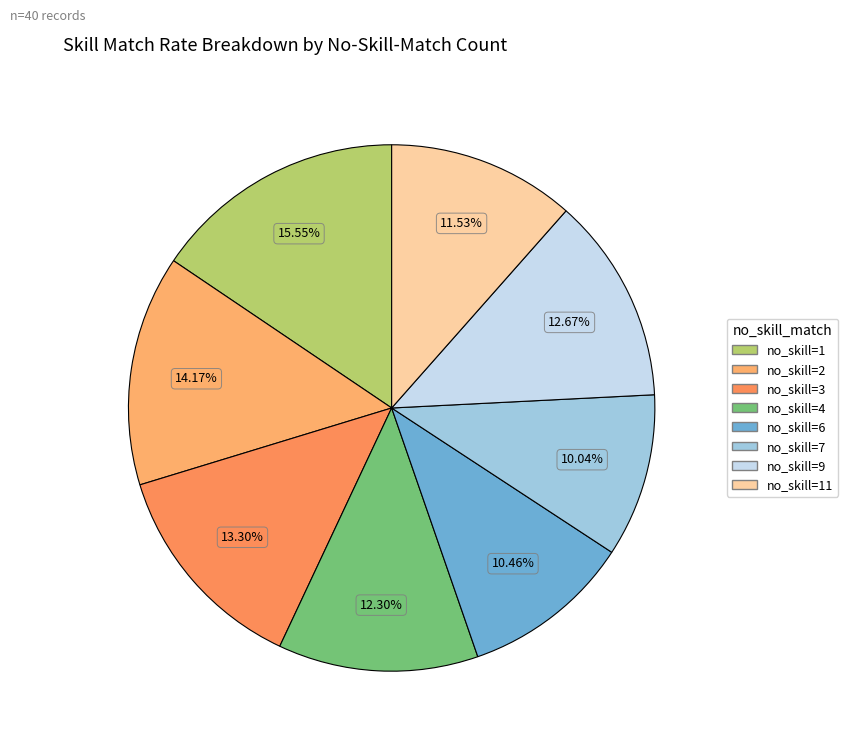

How many slices are in this pie chart?

8